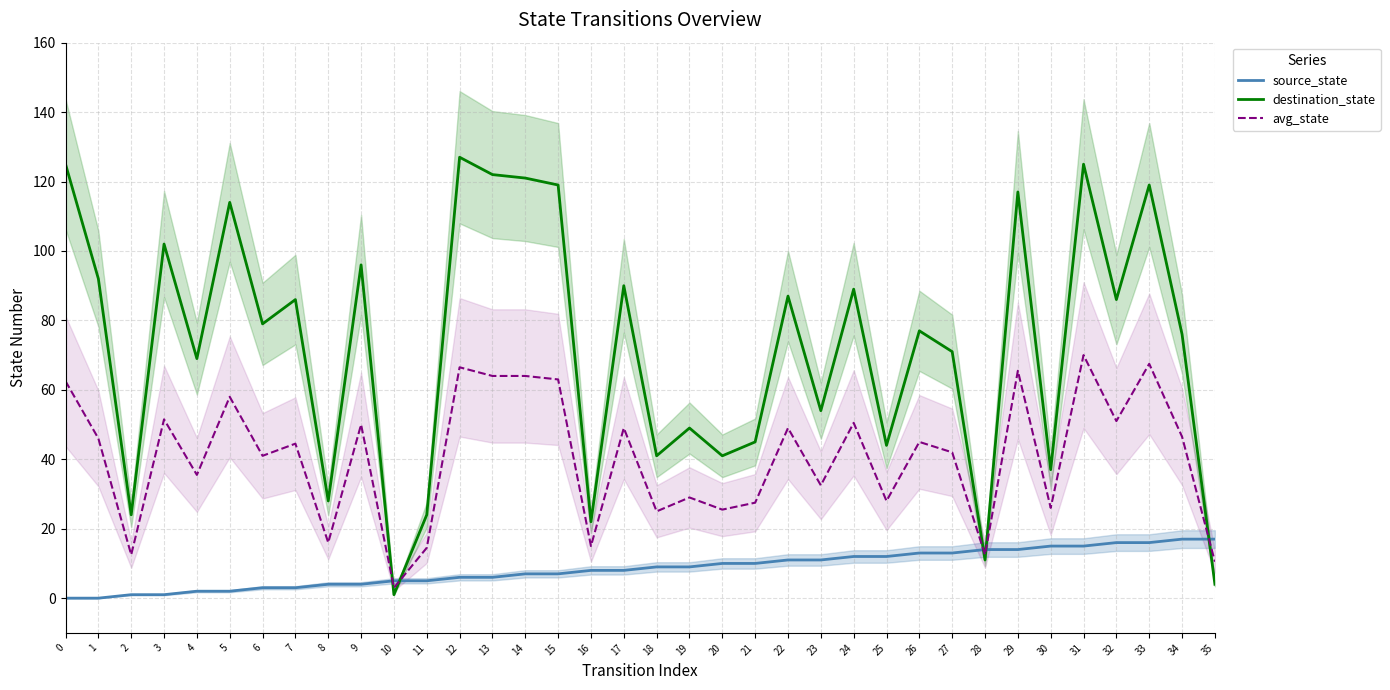

How many lines are shown in the chart?

3